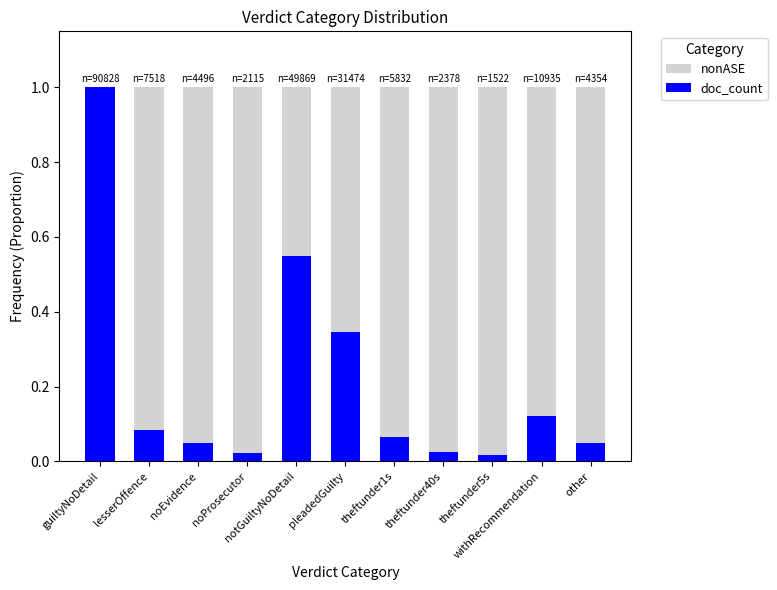

Count the number of categories in the chart.

11